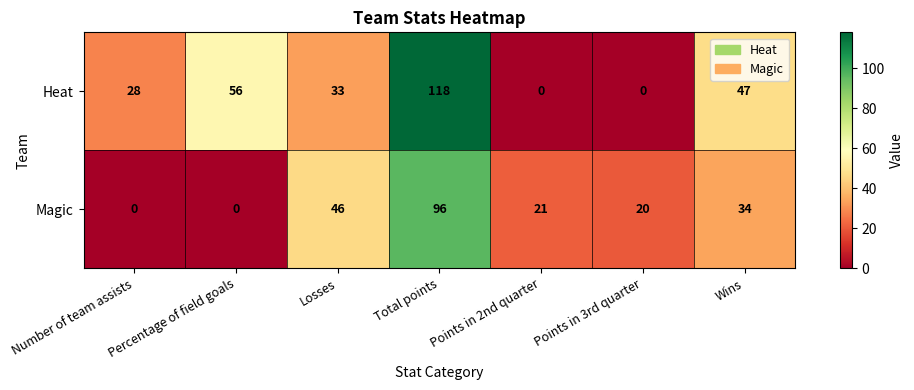

Which category has the highest value in the Heat series?

Total points